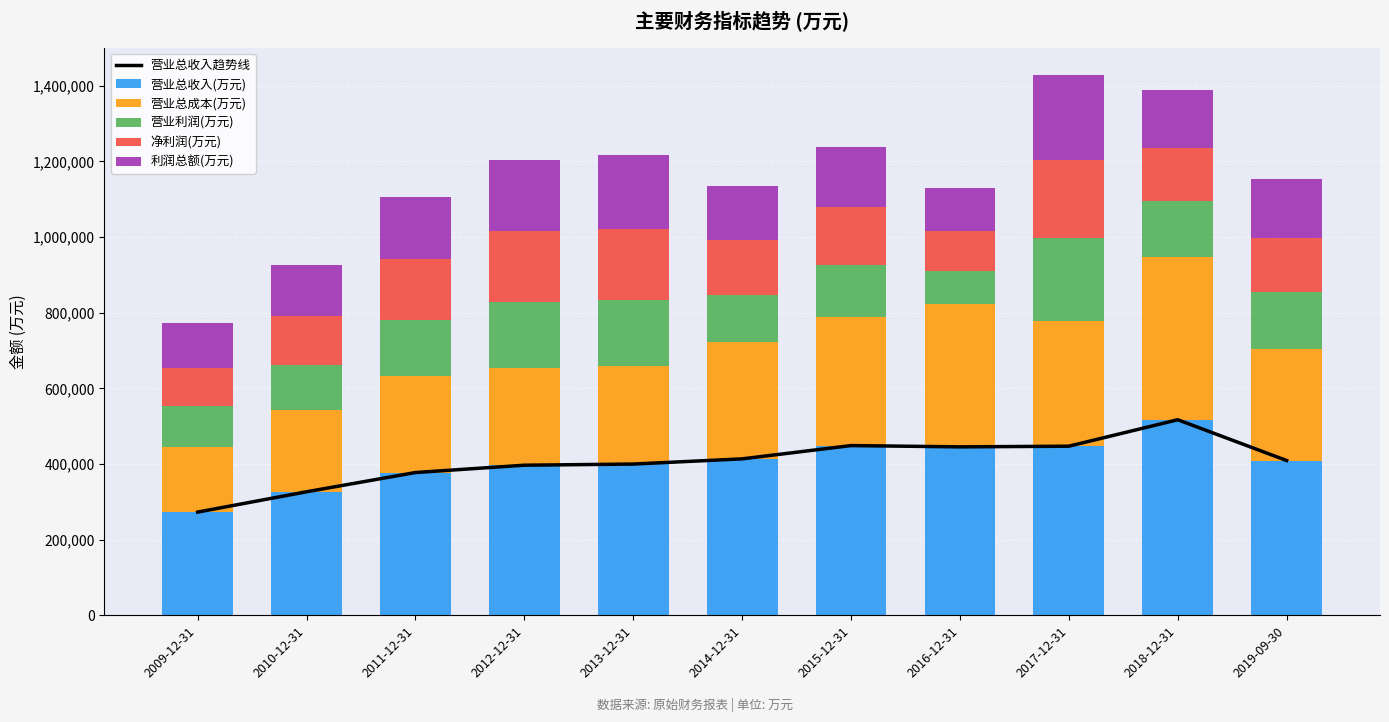

What are all the series names shown in the legend?

营业总收入趋势线, 营业总收入(万元), 营业总成本(万元), 营业利润(万元), 净利润(万元), 利润总额(万元)